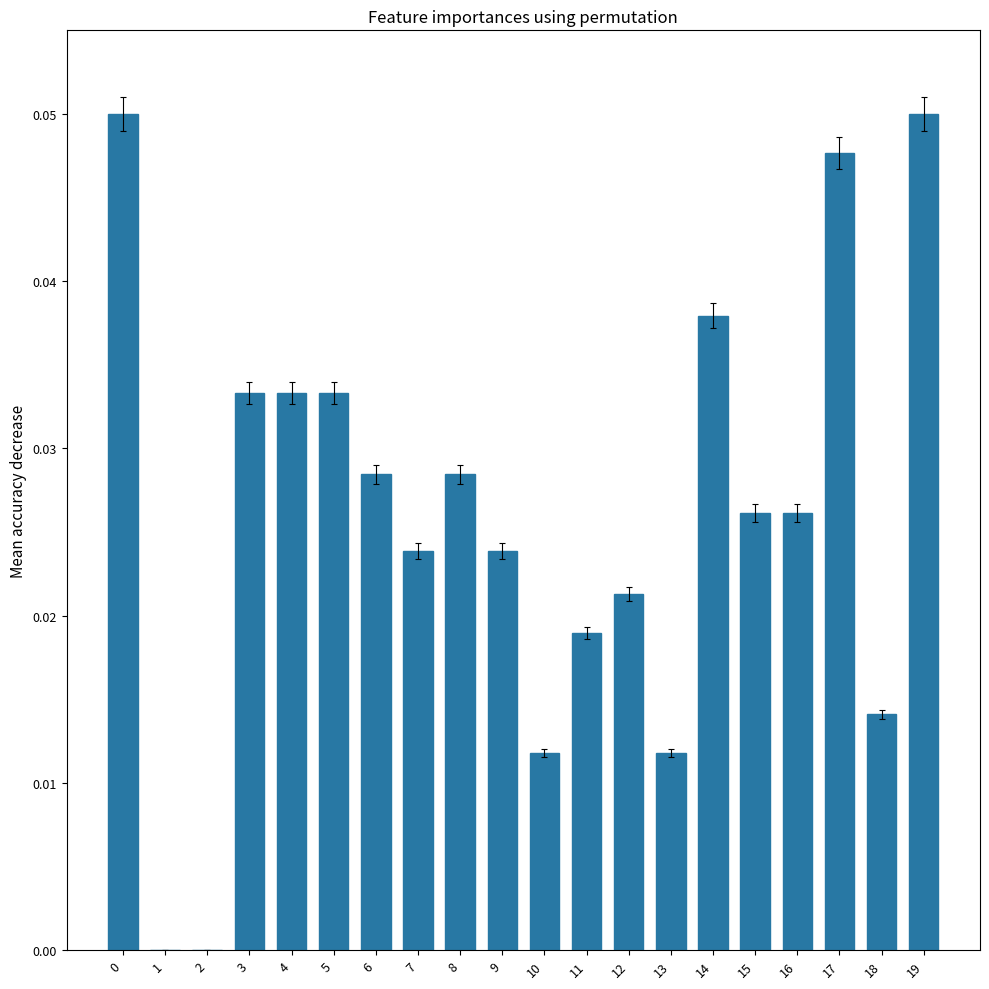

What is the sum of all values?

0.5